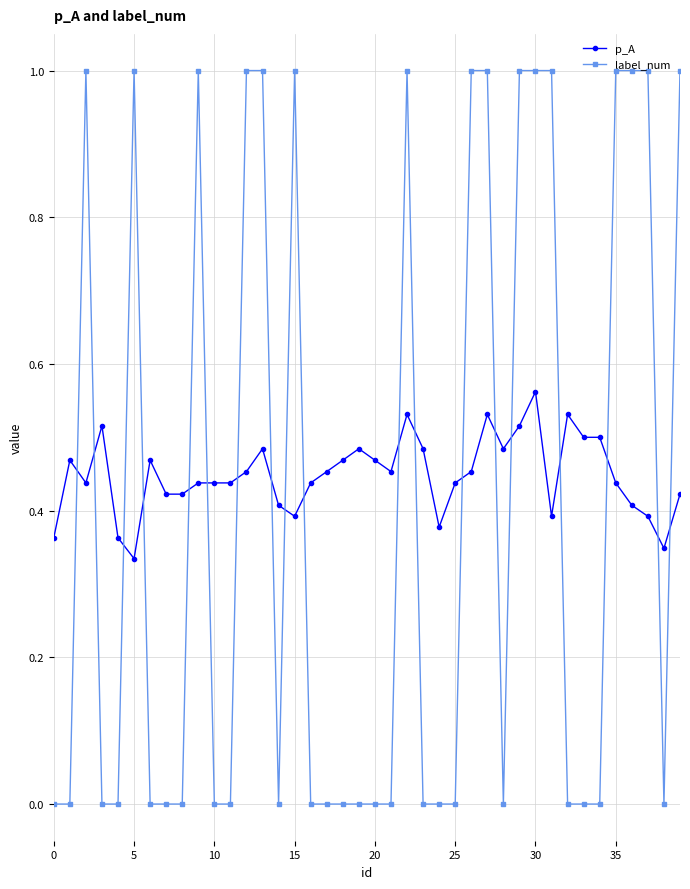

What is the difference between the second highest and minimum values in the label_num series?

1.0